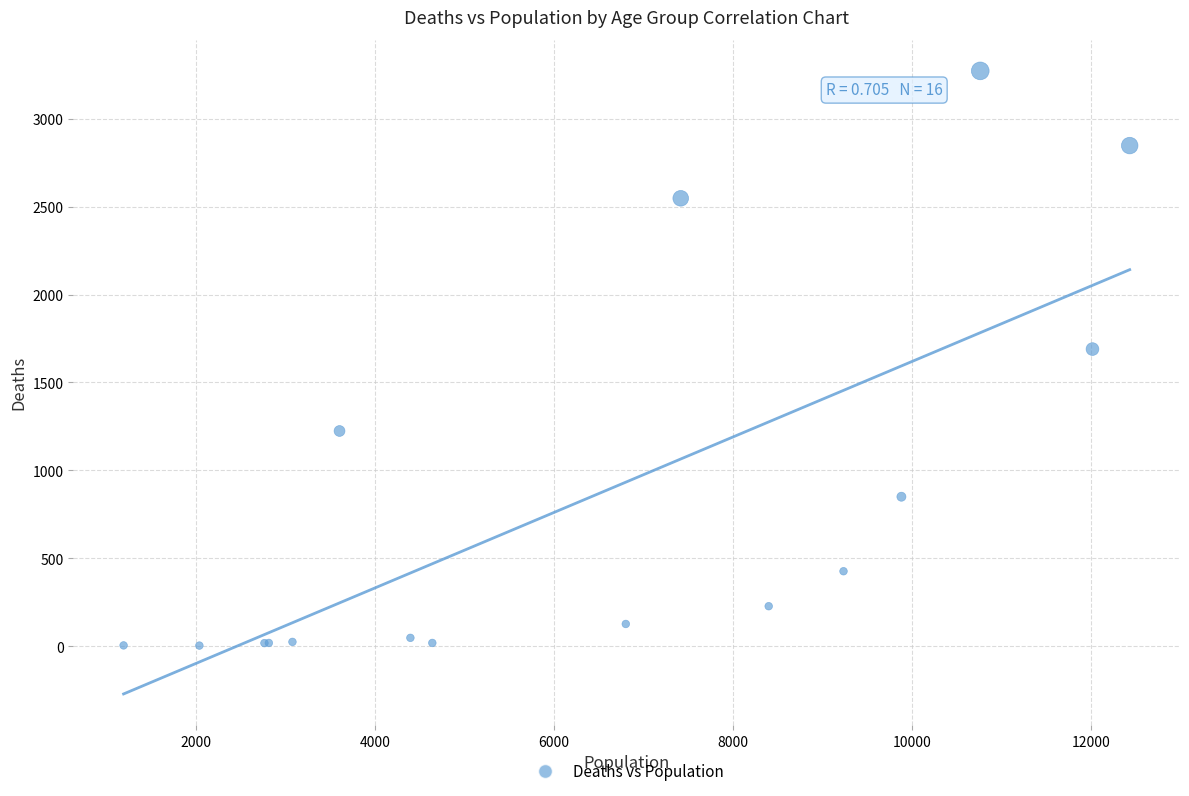

What Y value in the scatter plot is closest to 1638?

1690